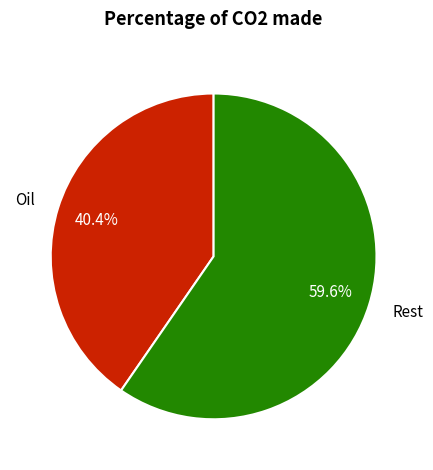

What is the smallest slice in the pie chart?

Oil